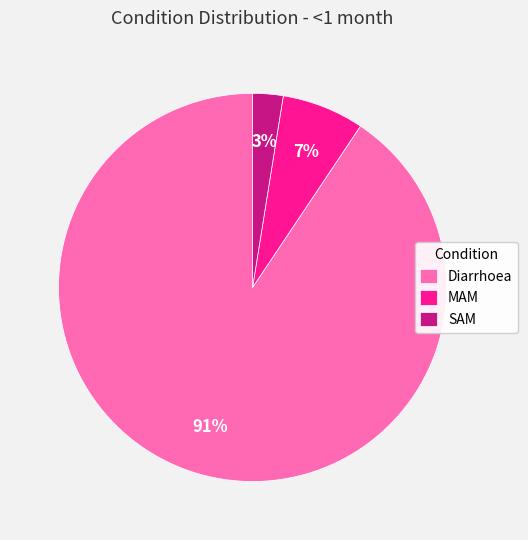

Do Diarrhoea and MAM together represent more than half of the pie?

Yes